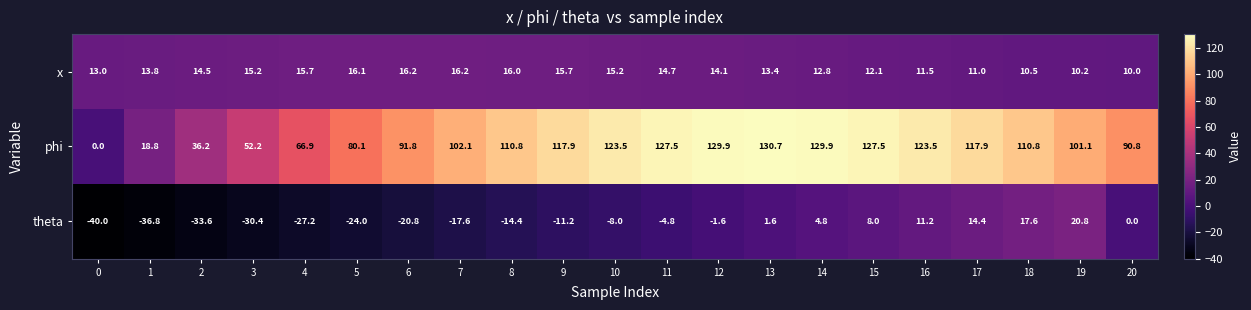

How many values in phi are above zero?

20